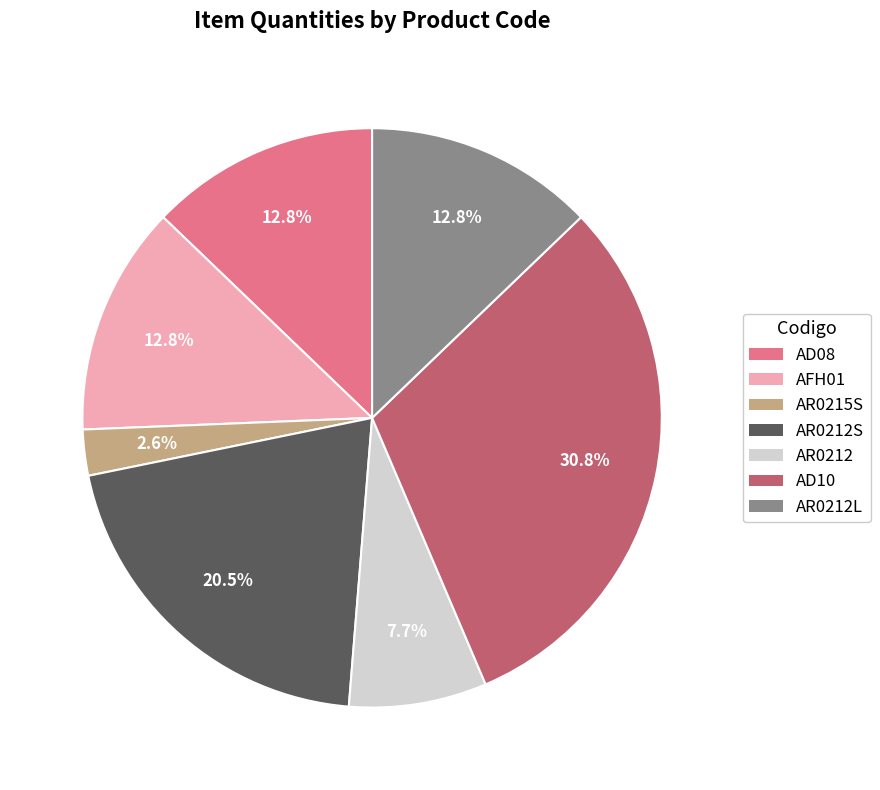

Is there a majority slice in this chart?

No